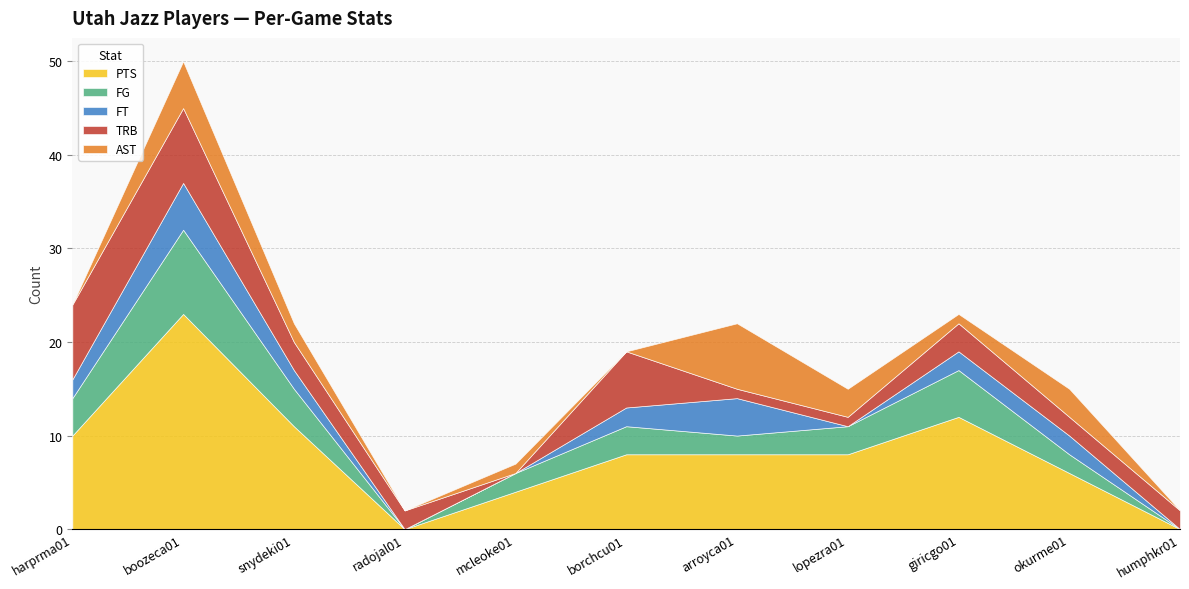

Where does the AST series first go above 1?

boozeca01